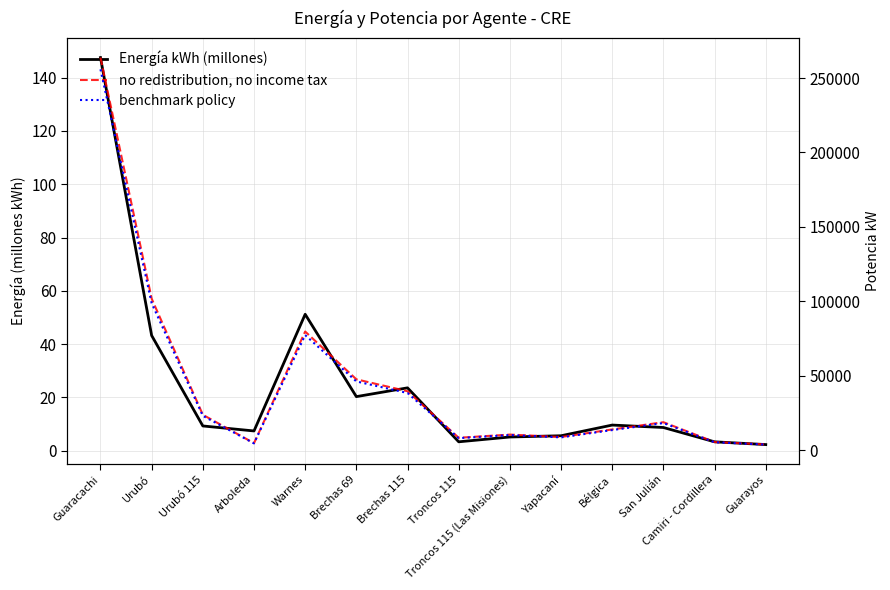

What is the label of the 12th point from the left?

San Julián